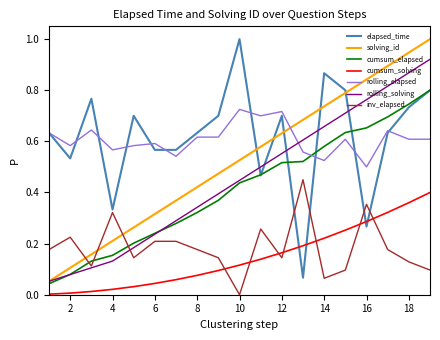

What is the maximum value shown in the chart?

1.0